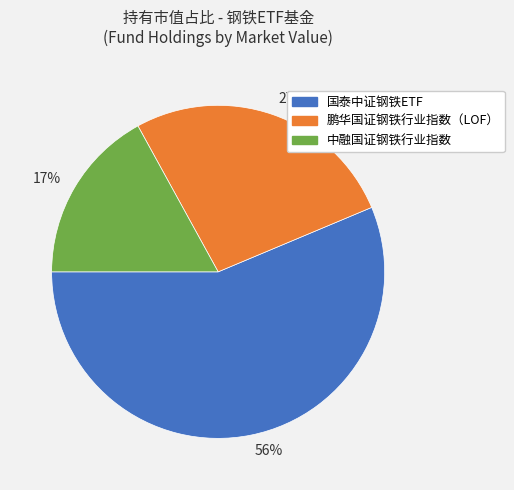

Which slice is the smallest?

17%